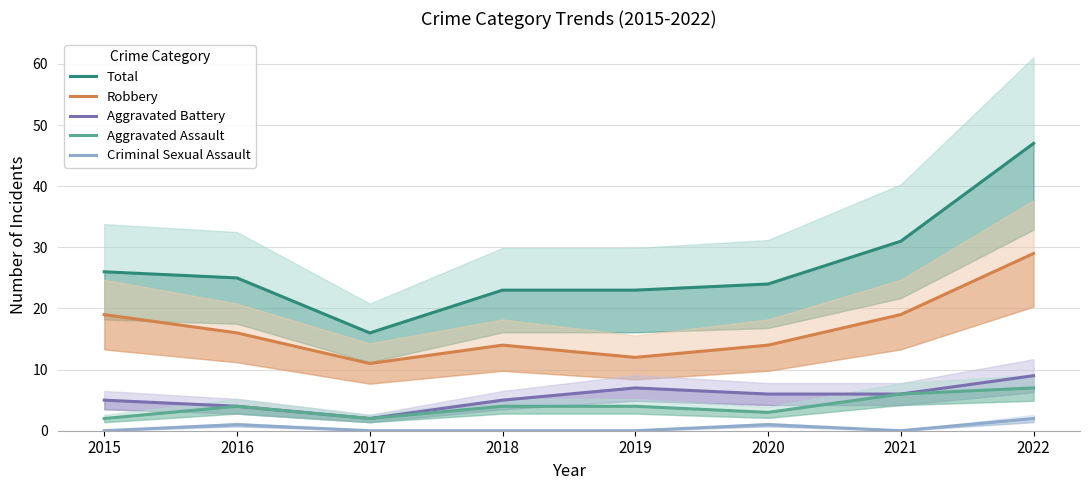

Between 2018 and 2022, which series saw the biggest shift?

Total